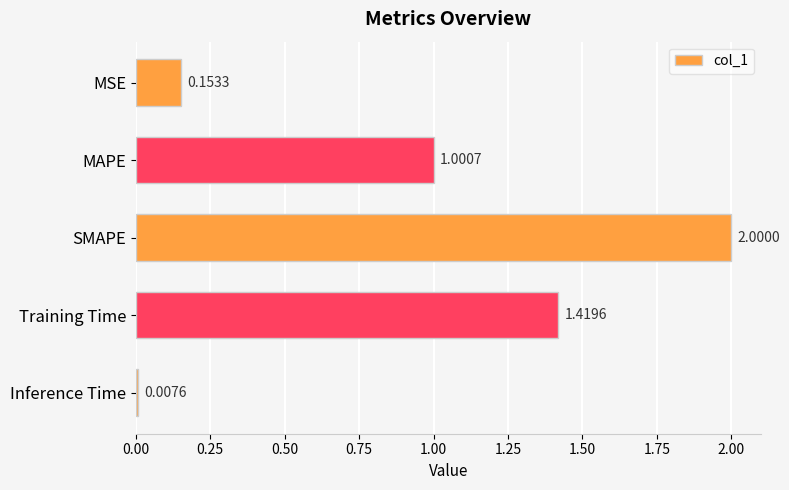

Which has a higher value, Training Time or MAPE?

Training Time